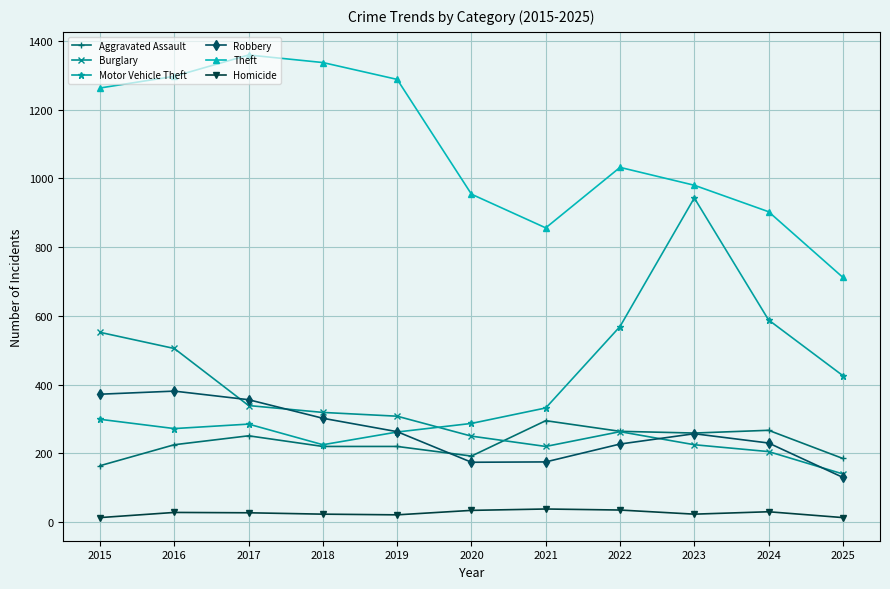

What is the difference between the maximum and minimum values in the Aggravated Assault series?

131